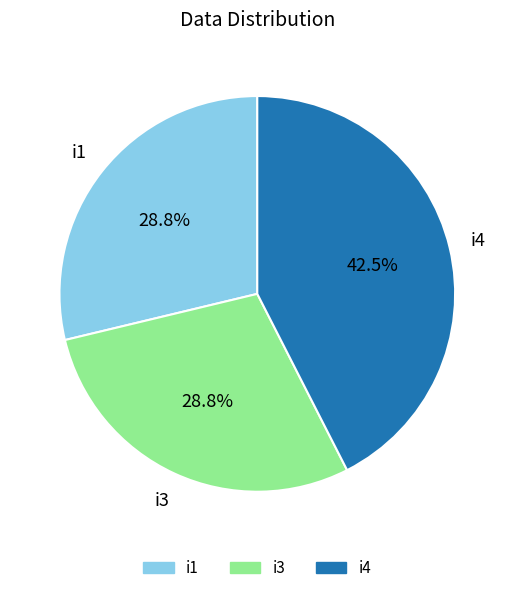

Is there a majority slice in this chart?

No